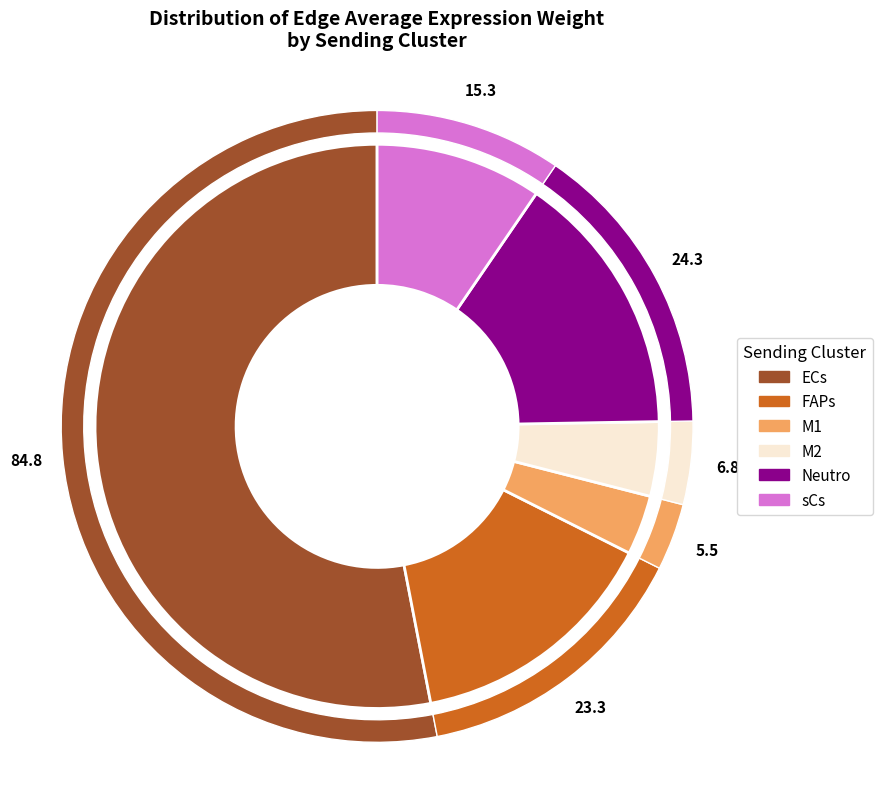

How much of the chart is everything except M2?

95.7%